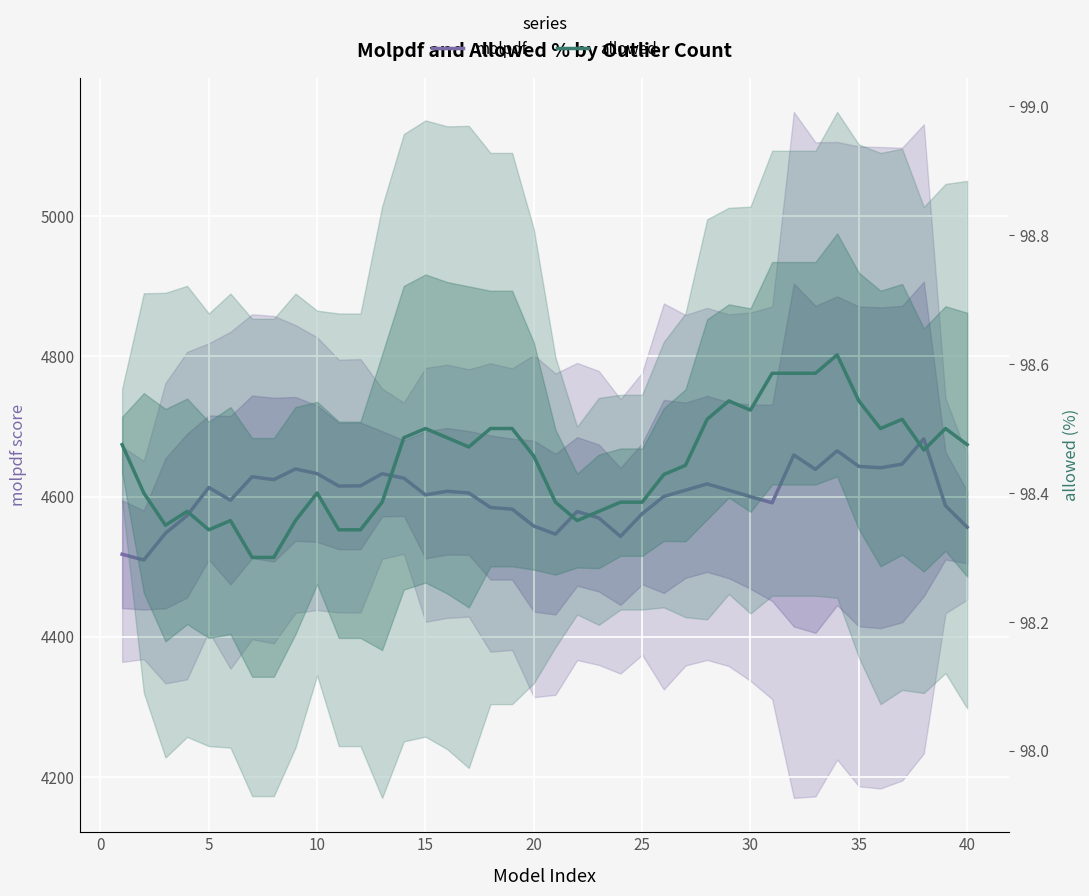

What is the minimum value for molpdf?

4509.5